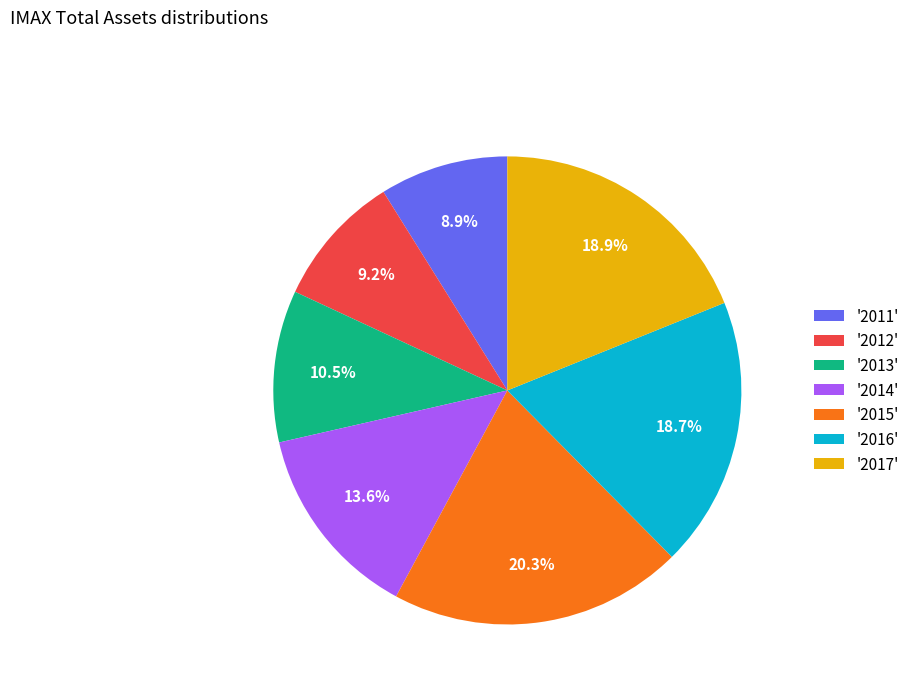

How many slices are in this pie chart?

7